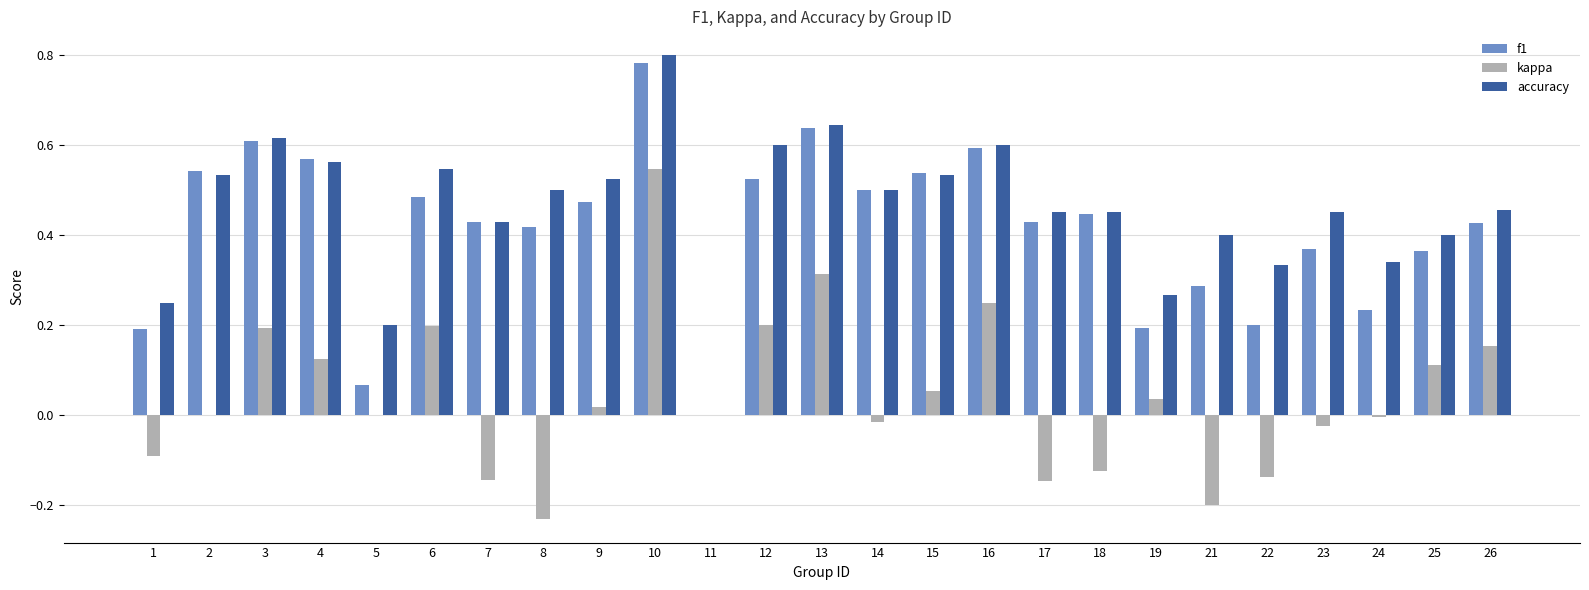

Which series has the widest spread of values?

accuracy